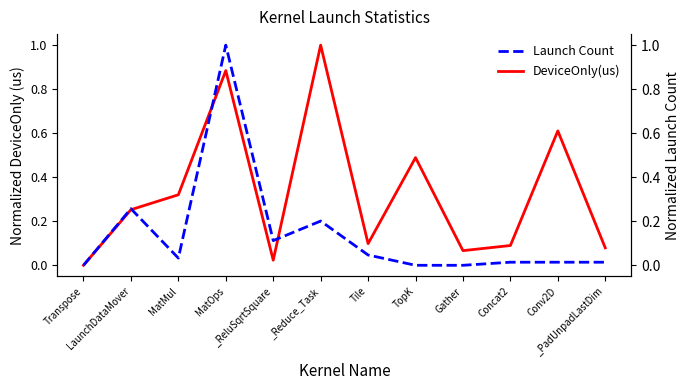

True or false: DeviceOnly(us) has more than 0 points higher than both neighbors.

True